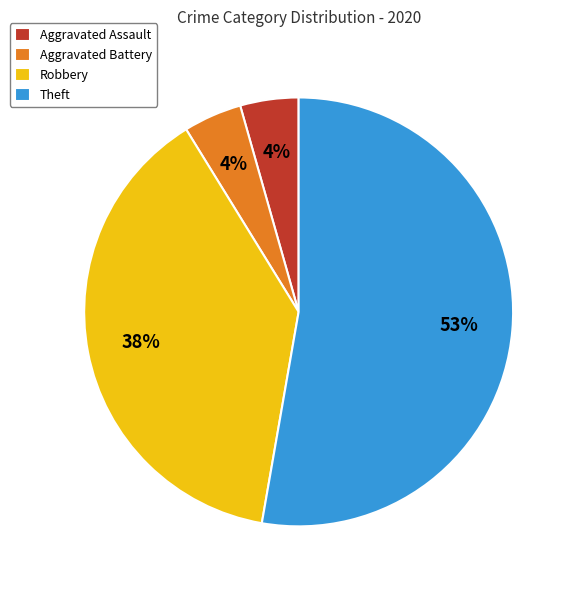

Which has a higher value, Aggravated Assault or Theft?

Theft